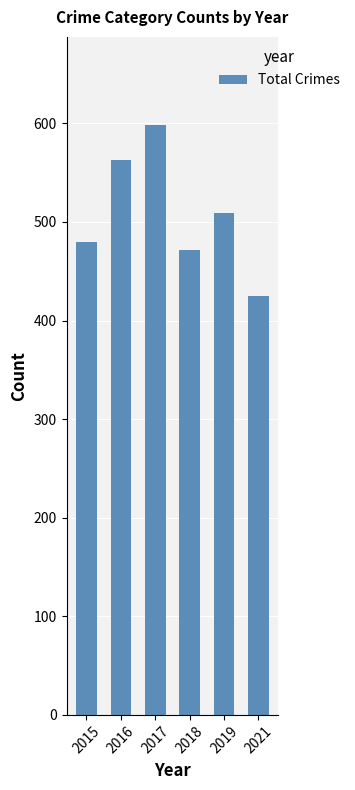

What is the sum of all values?

3047